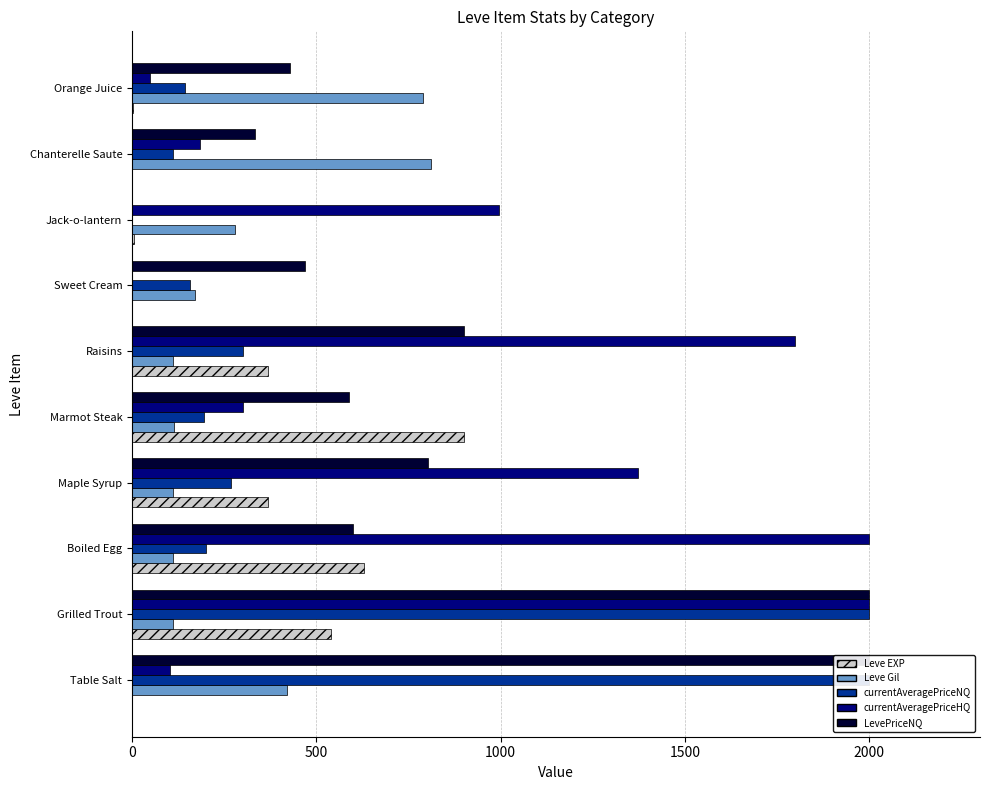

What is the highest value of the Leve EXP series?

900.0